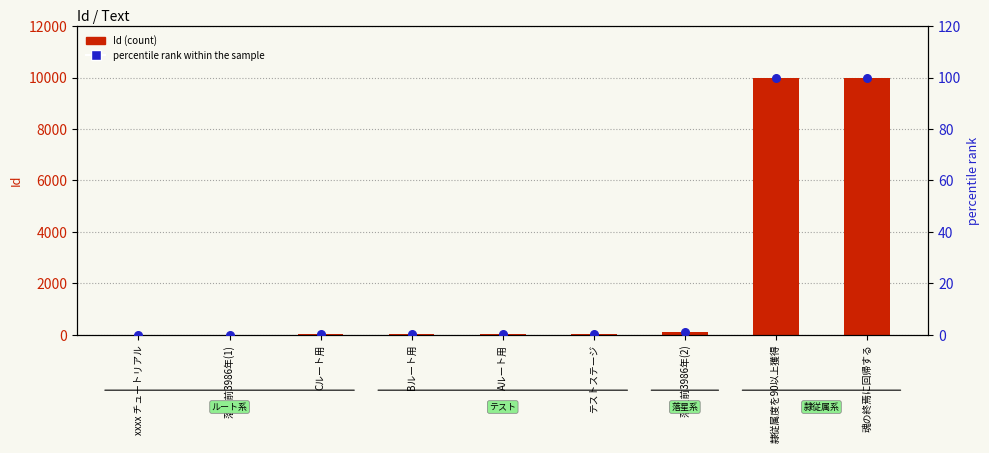

Which series reaches the maximum Y coordinate?

Id